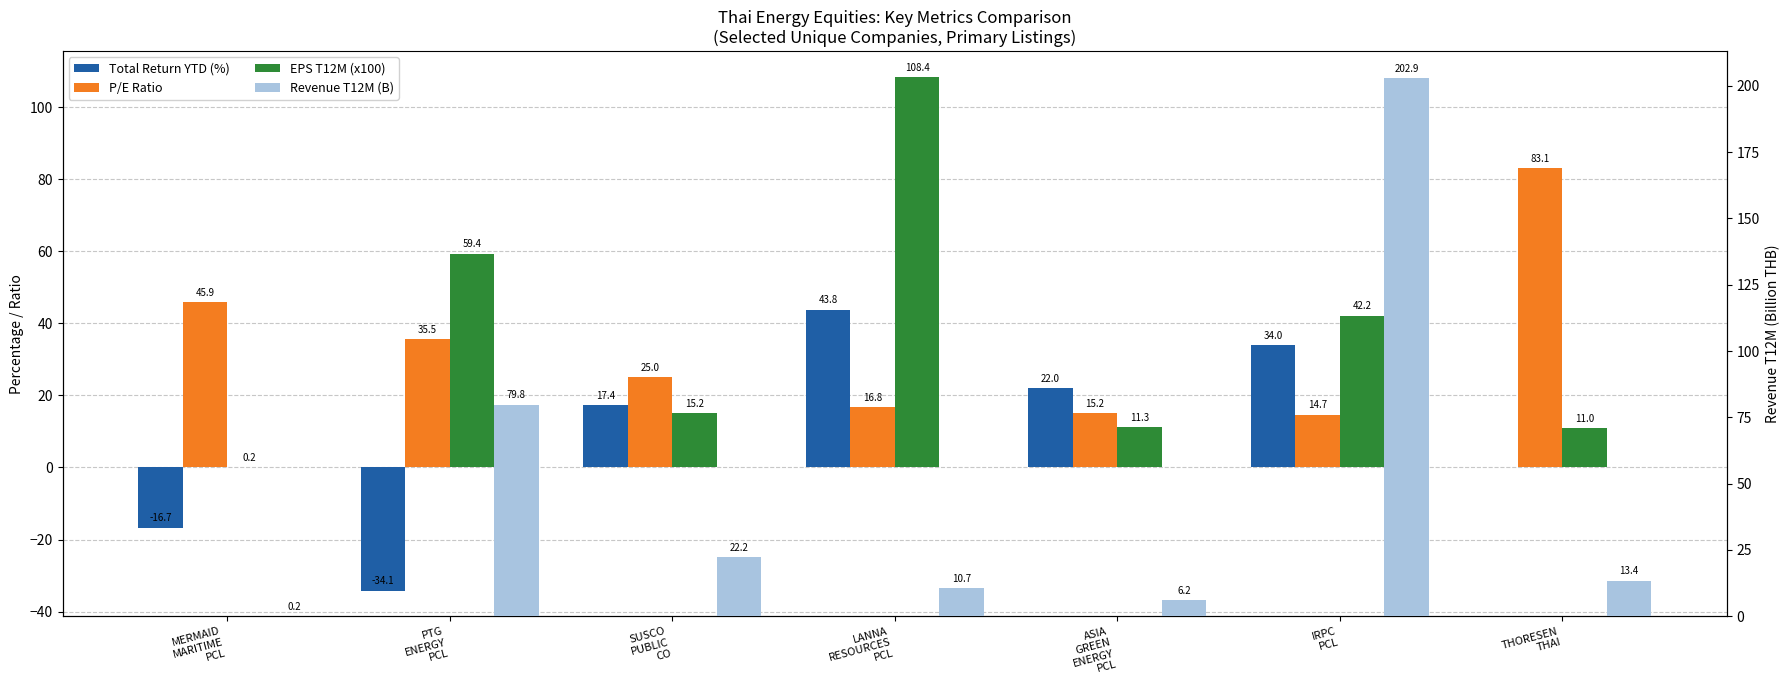

What are all the series names shown in the legend?

Total Return YTD (%), P/E Ratio, EPS T12M (x100), Revenue T12M (B)